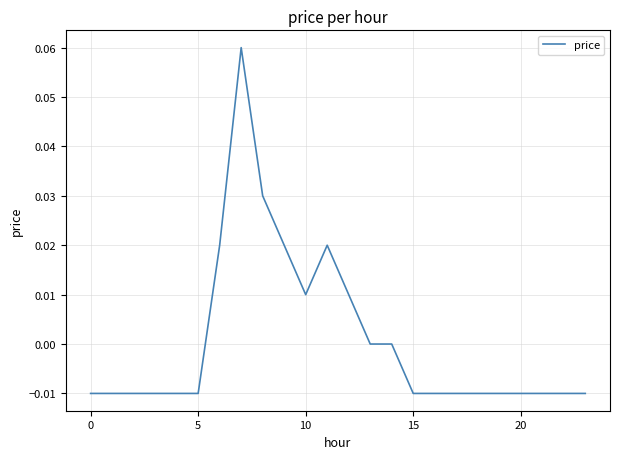

Does the chart display data point markers on the line(s)?

No